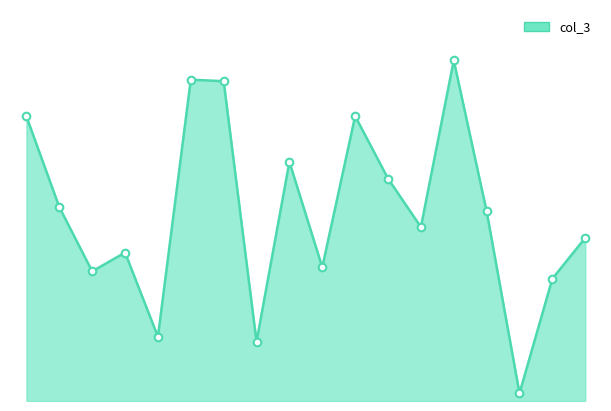

Does the chart have visible grid lines?

No